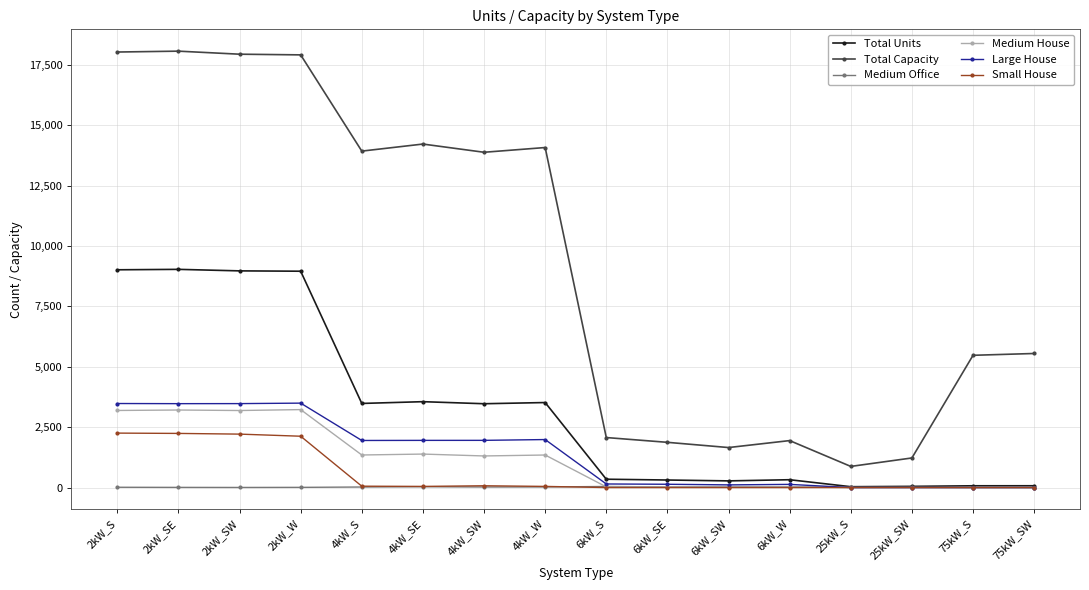

Between 25kW_S and 75kW_S, which series saw the biggest shift?

Total Capacity